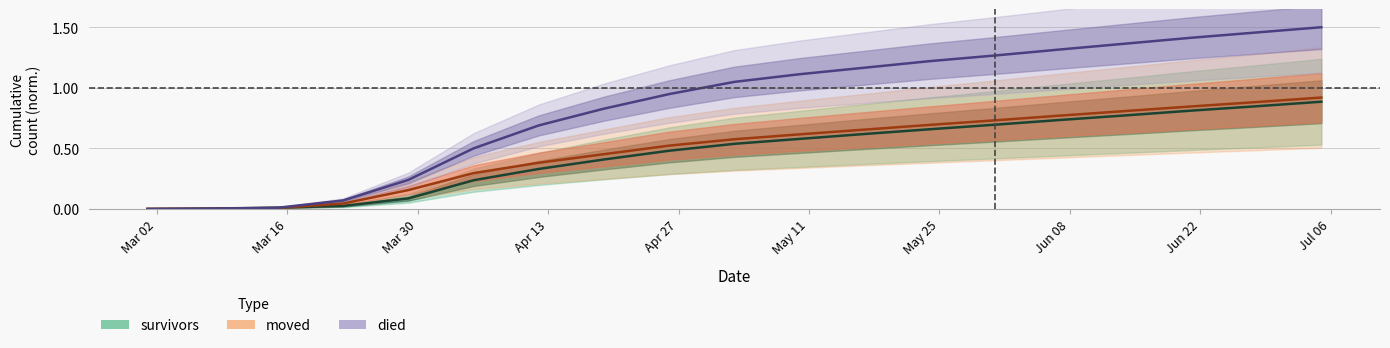

What is the sum of the died values at 2020-05-31 and 2020-03-08?

1.3